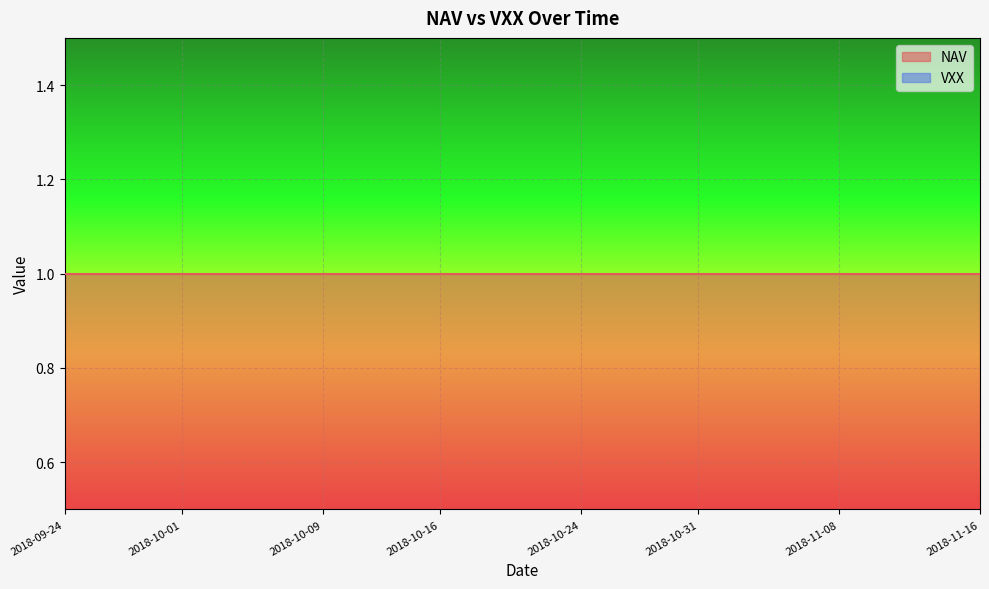

Rank the series at 2018-10-23 from highest to lowest value.

NAV, VXX